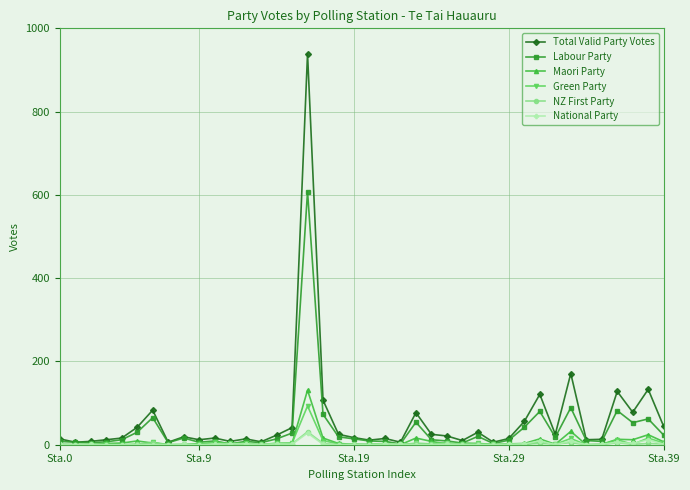

True or false: NZ First Party has more than 1 points higher than both neighbors.

True